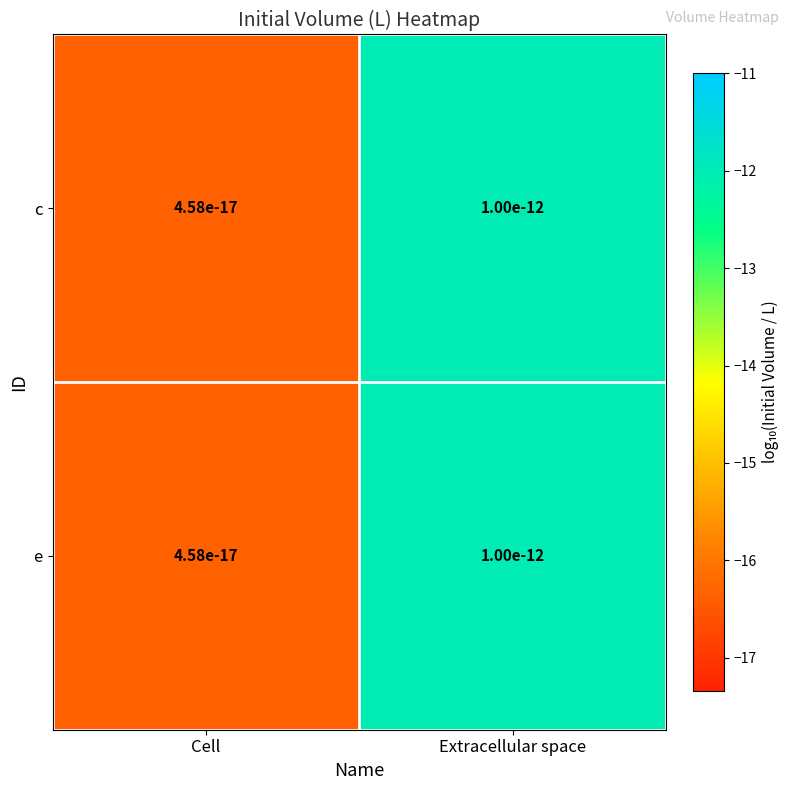

Which category has the lowest value across all series?

Cell